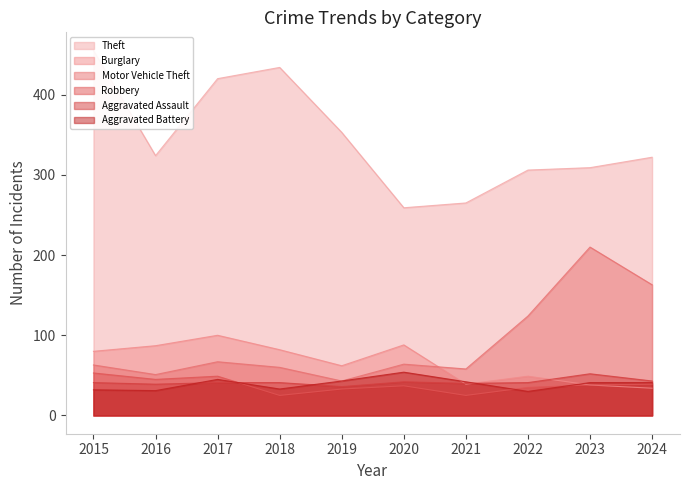

True or false: Robbery has a value of 49 at 2017.

True